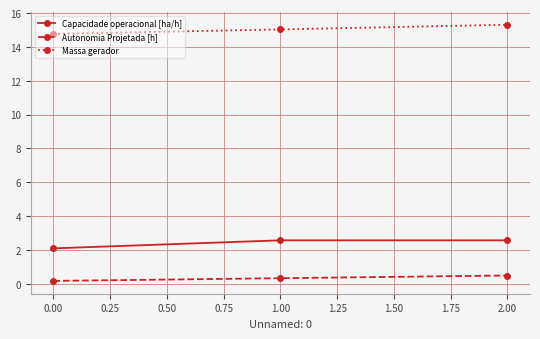

Count the number of categories in the chart.

3